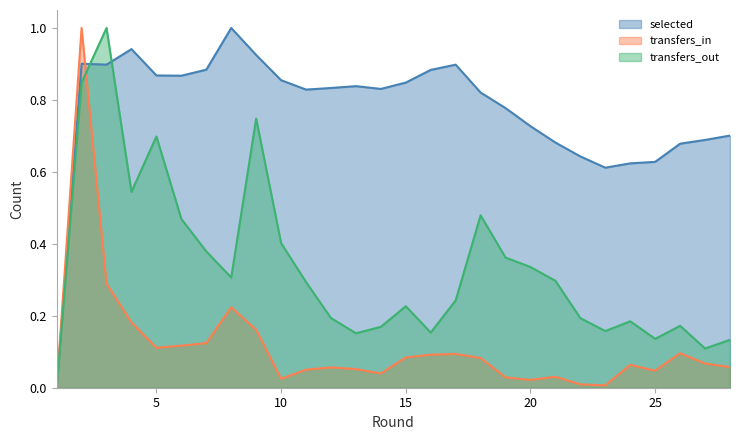

Between 2 and 13, which is larger?

2